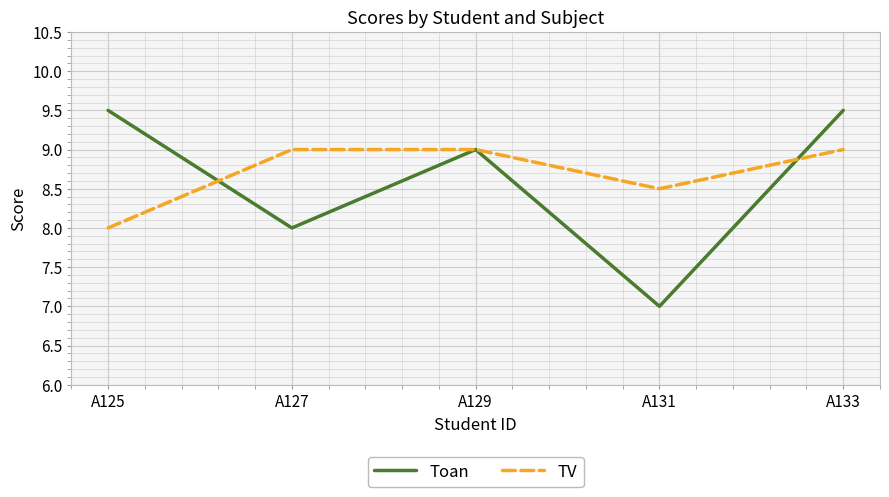

Which series changed the most between A127 and A133?

Toan